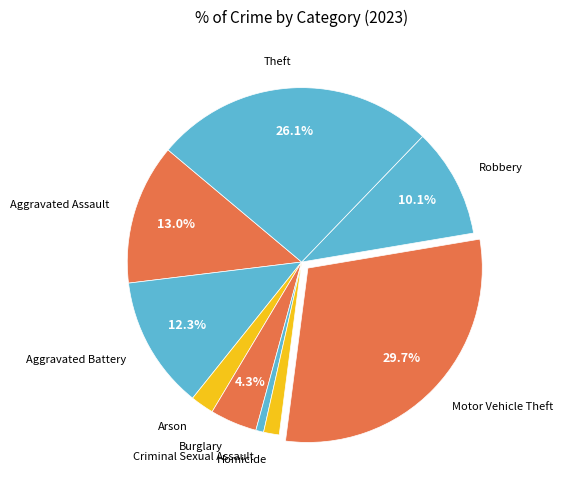

Which has a higher value, Theft or Robbery?

Theft